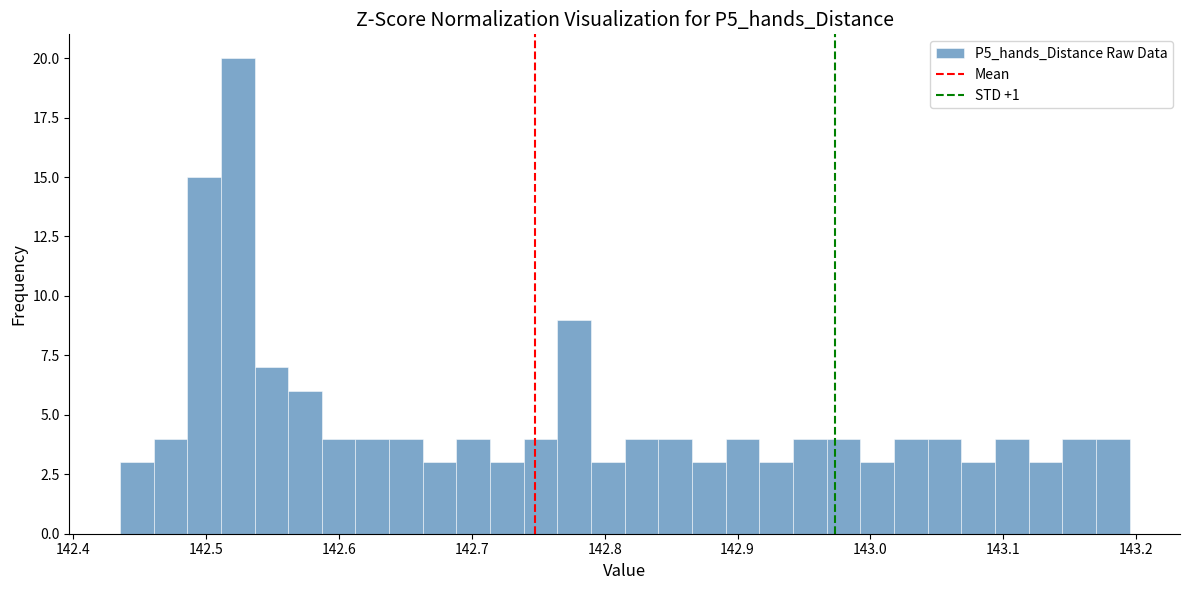

Read against the x-axis, roughly where is the centre of the tallest bar?

142.52